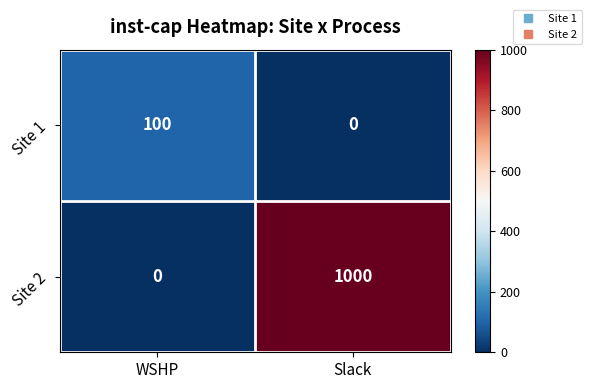

Rank the series by their maximum value, from lowest to highest.

Site 1, Site 2